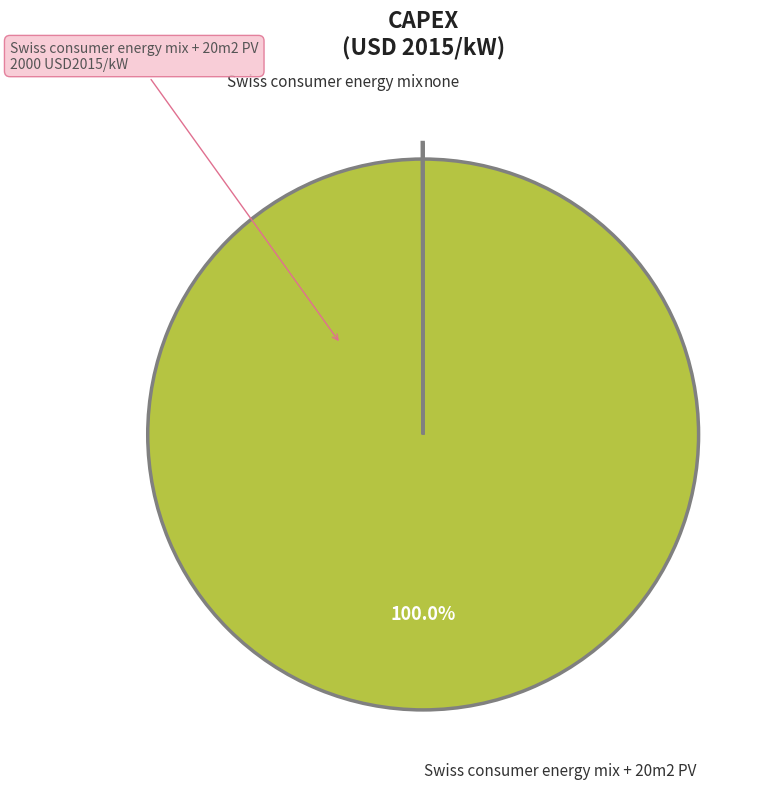

Is there a majority slice in this chart?

Yes